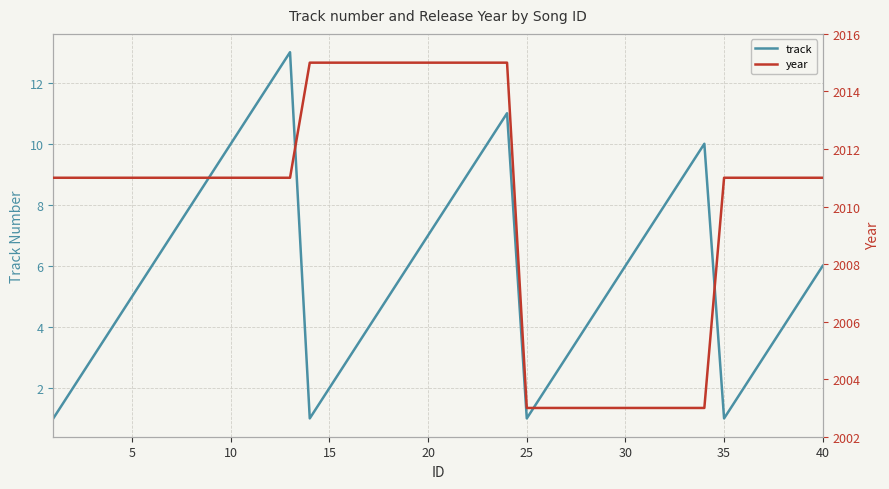

How many categories are shown in the chart?

40